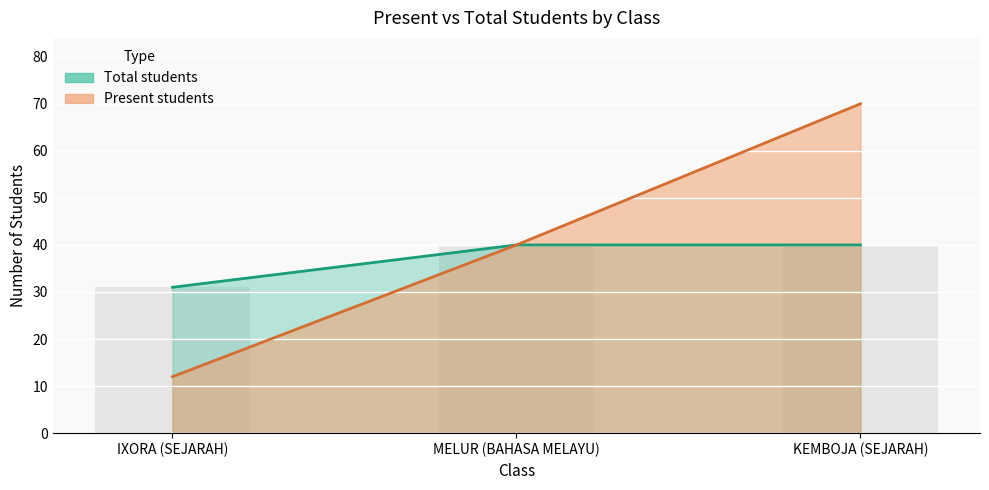

Reading left to right, extract all data points from this chart.

Present students: 12	40	70
Total students: 31	40	40